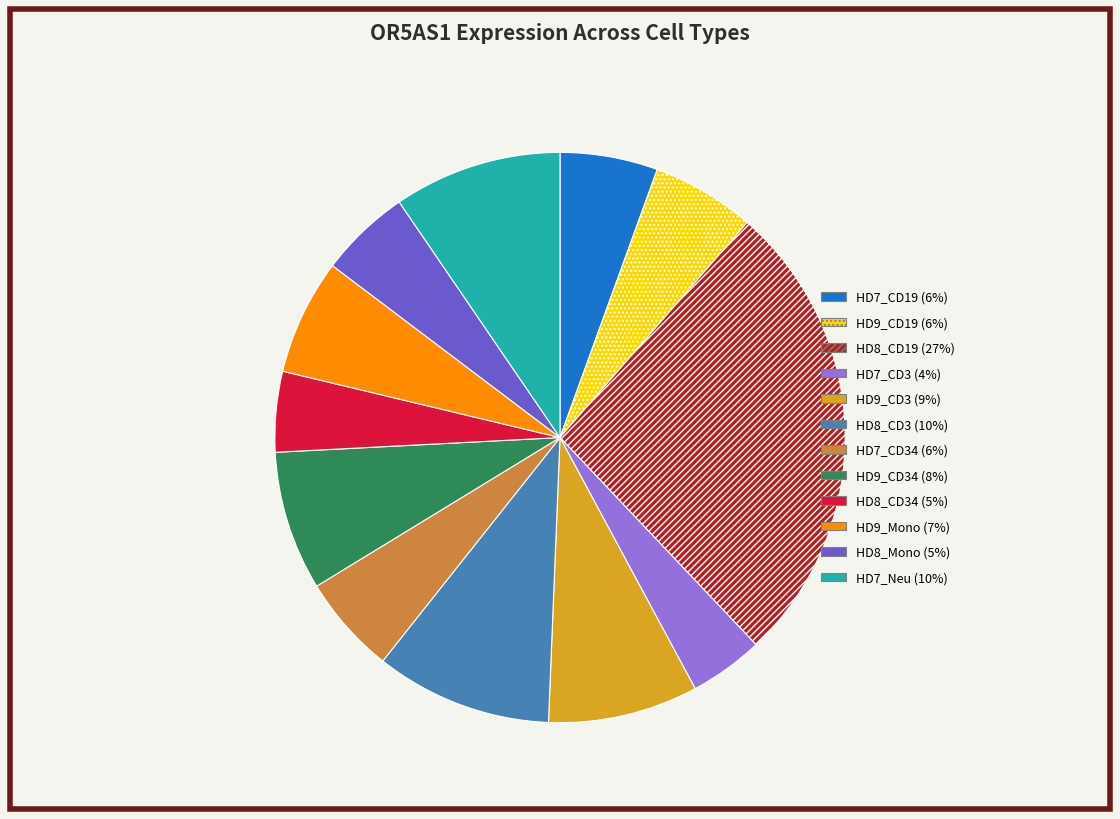

Do HD7_Neu (10%) and HD9_CD19 (6%) together represent more than half of the pie?

No